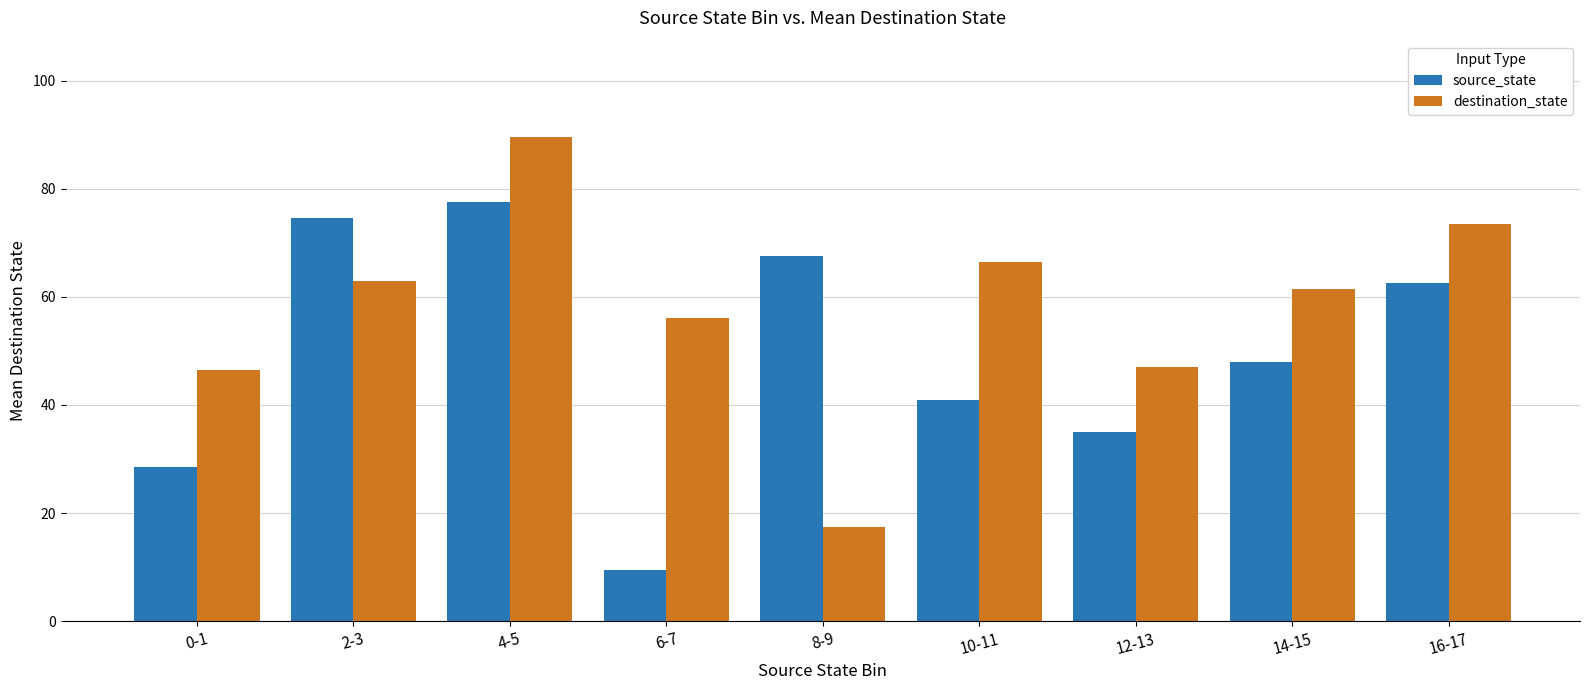

Which series has the largest total across all categories?

destination_state